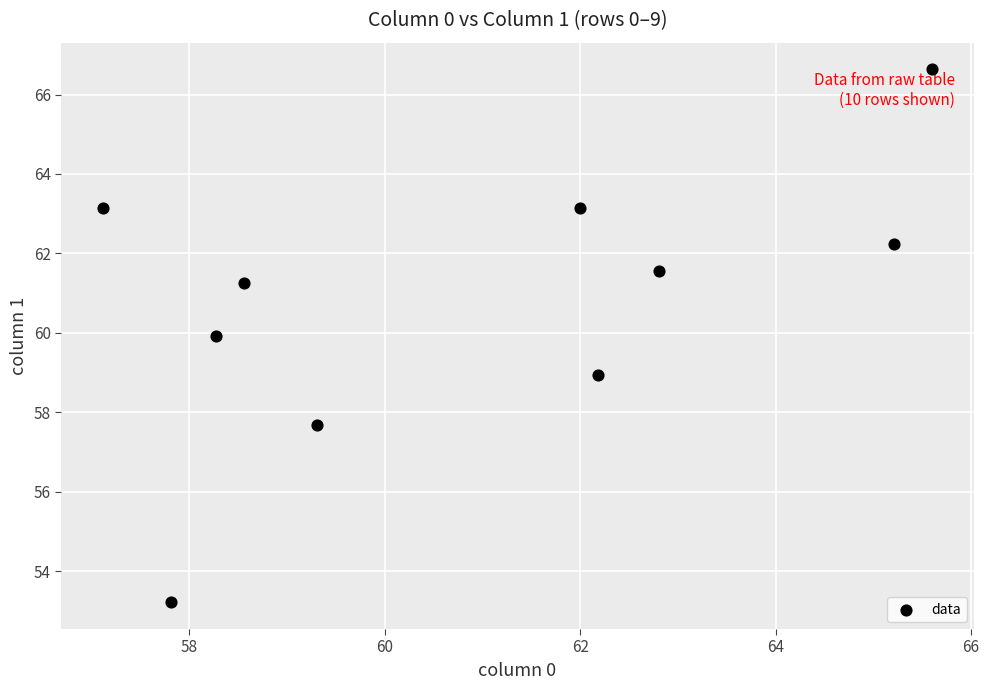

What is the range of X values (max minus min)?

8.5